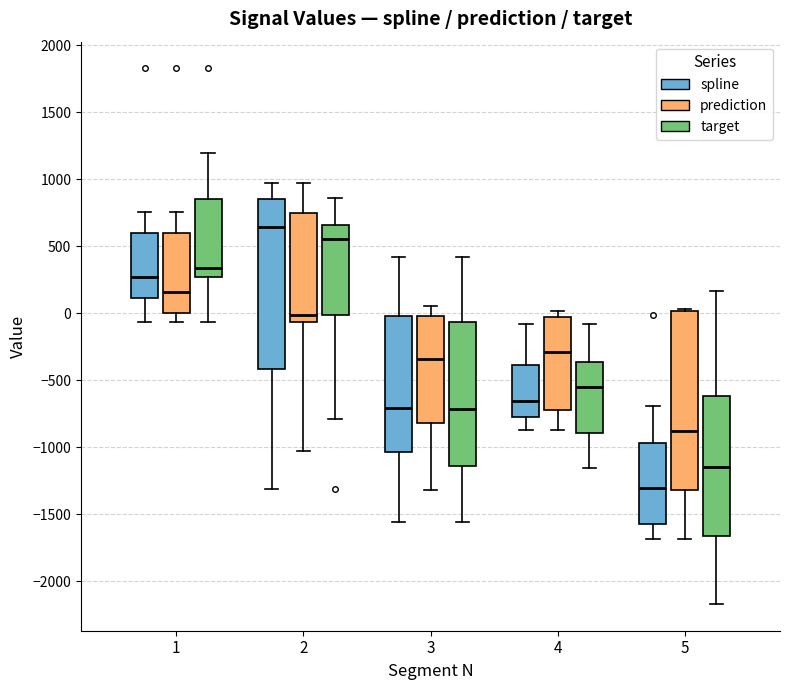

Reading left to right, read every box against the y-axis: the position of its median line, the range the box covers, and the ends of its whiskers. The values are not printed on the chart, so give them approximately, as read against the axis.

1 (spline): median 250, box 100 to 600, whiskers -50 to 750
1 (prediction): median 150, box 0 to 600, whiskers -50 to 750
1 (target): median 350, box 250 to 850, whiskers -50 to 1200
2 (spline): median 650, box -400 to 850, whiskers -1300 to 950
2 (prediction): median 0, box -50 to 750, whiskers -1050 to 950
2 (target): median 550, box 0 to 650, whiskers -800 to 850
3 (spline): median -700, box -1050 to 0, whiskers -1550 to 400
3 (prediction): median -350, box -800 to 0, whiskers -1300 to 50
3 (target): median -700, box -1150 to -50, whiskers -1550 to 400
4 (spline): median -650, box -750 to -400, whiskers -850 to -100
4 (prediction): median -300, box -700 to 0, whiskers -850 to 0 (just above the box's upper edge)
4 (target): median -550, box -900 to -350, whiskers -1150 to -100
5 (spline): median -1300, box -1550 to -950, whiskers -1700 to -700
5 (prediction): median -900, box -1300 to 0, whiskers -1700 to 50
5 (target): median -1150, box -1650 to -600, whiskers -2150 to 150